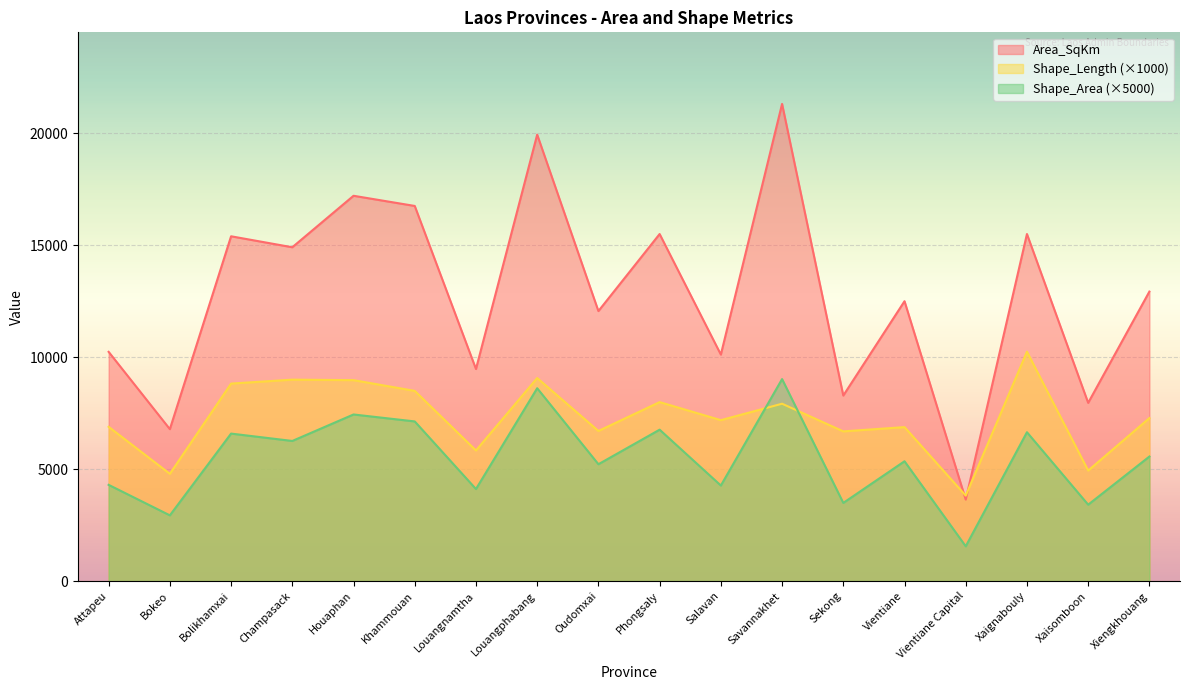

How many times do Shape_Length and Shape_Area cross each other?

2